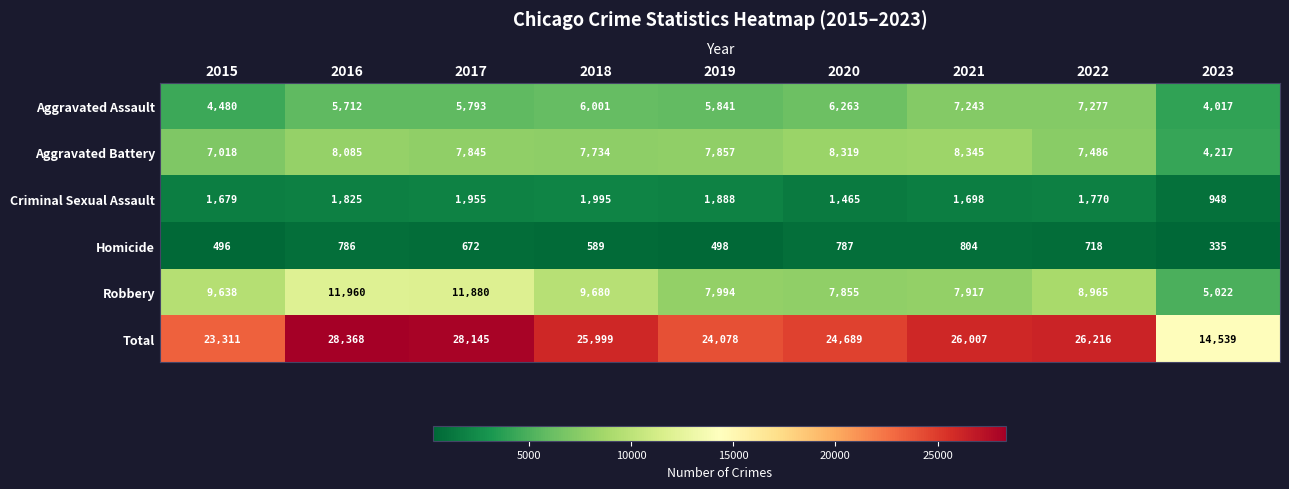

True or false: Robbery has a value of 5810 at 2016.

False